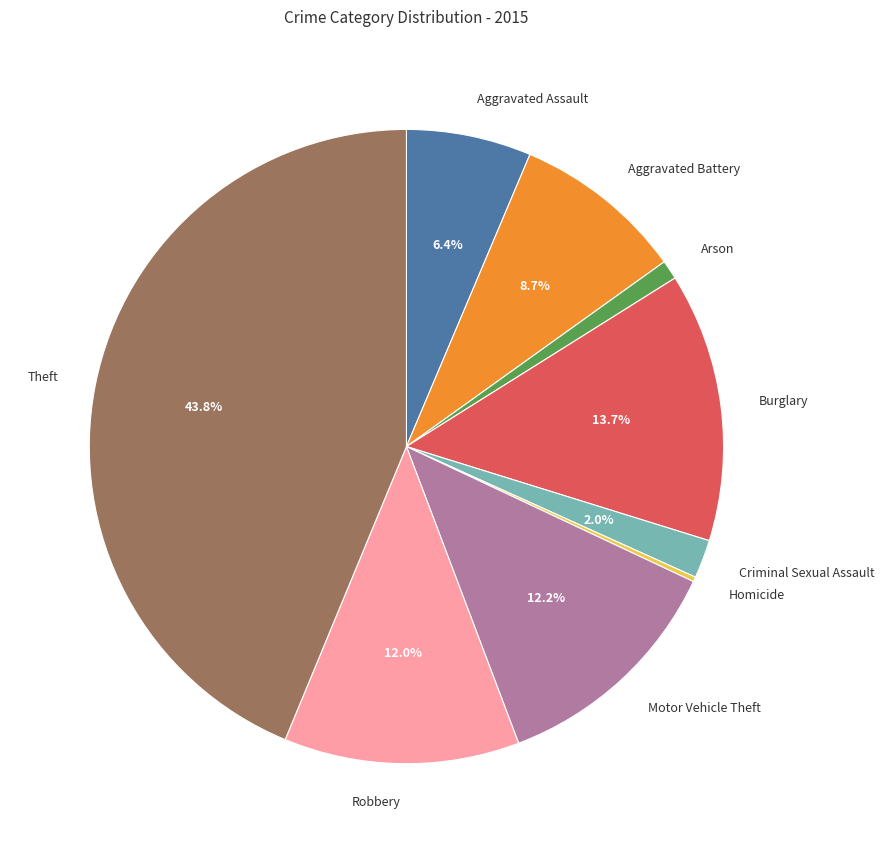

To the nearest percent, what percentage of the pie is Criminal Sexual Assault?

2%